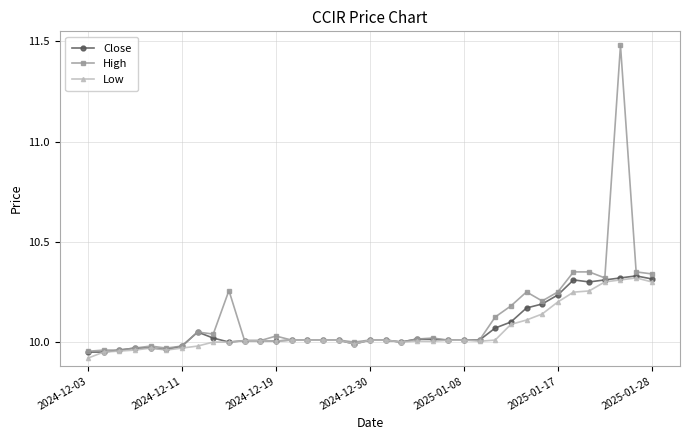

True or false: Close has more than 0 interior local peaks.

True